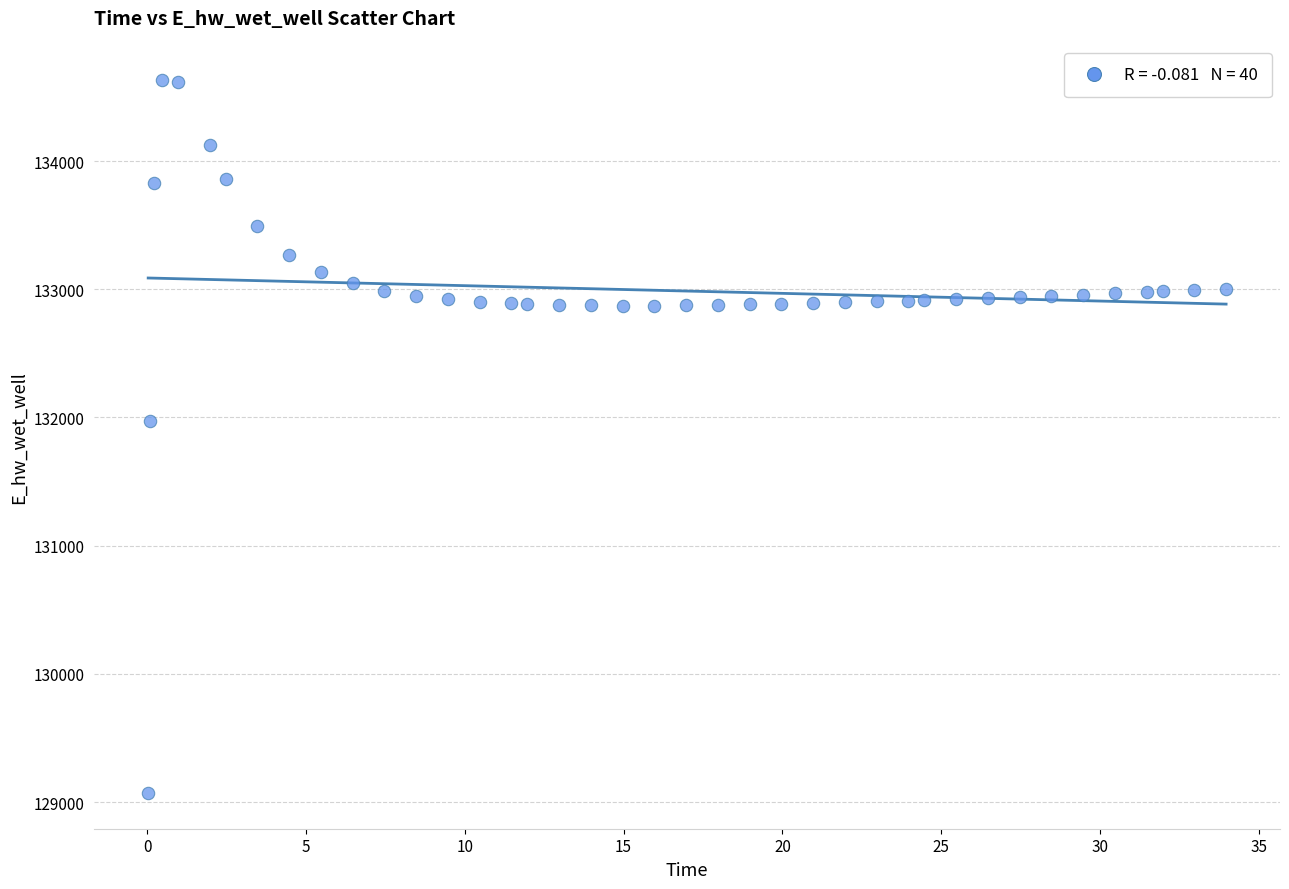

What Y value in the scatter plot is closest to 131849?

131970.0